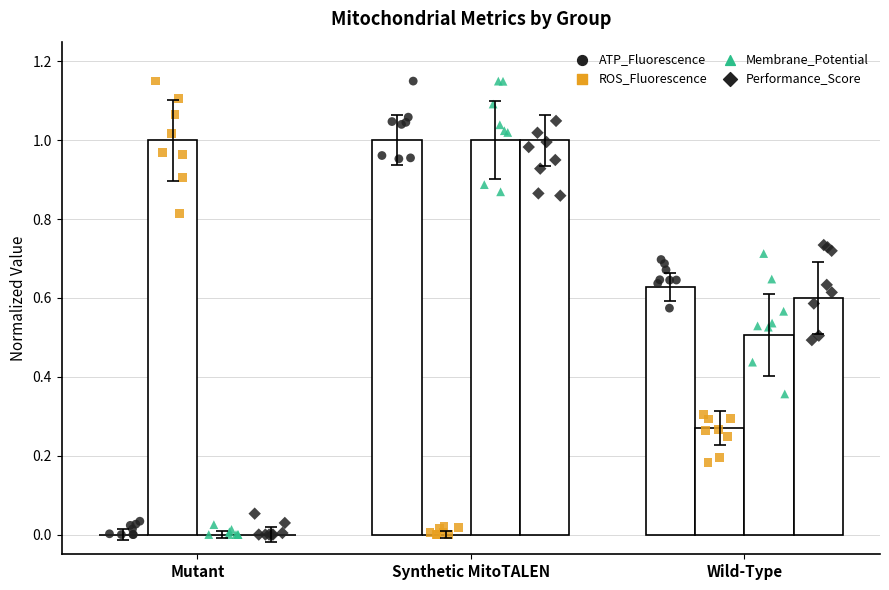

Which series contains the highest Y value?

ATP_Fluorescence